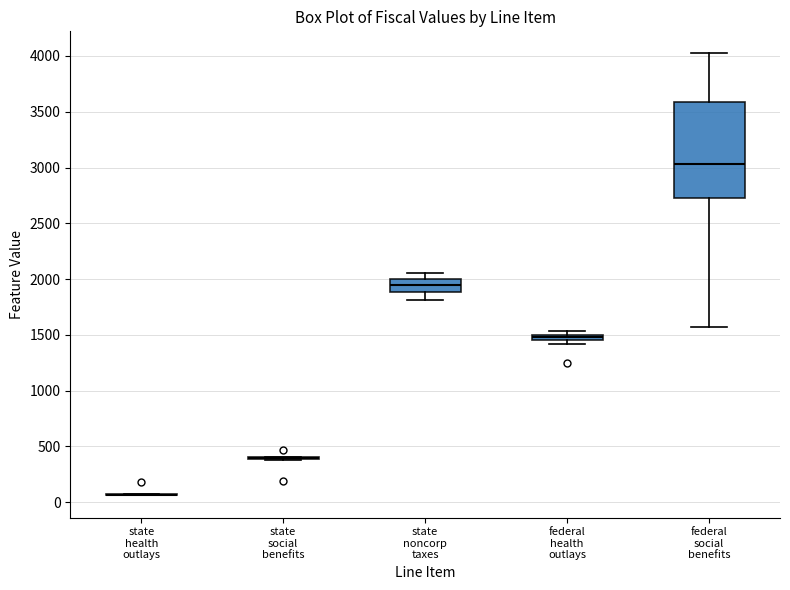

Which box is the tallest, from its lower edge to its upper edge?

federal social benefits